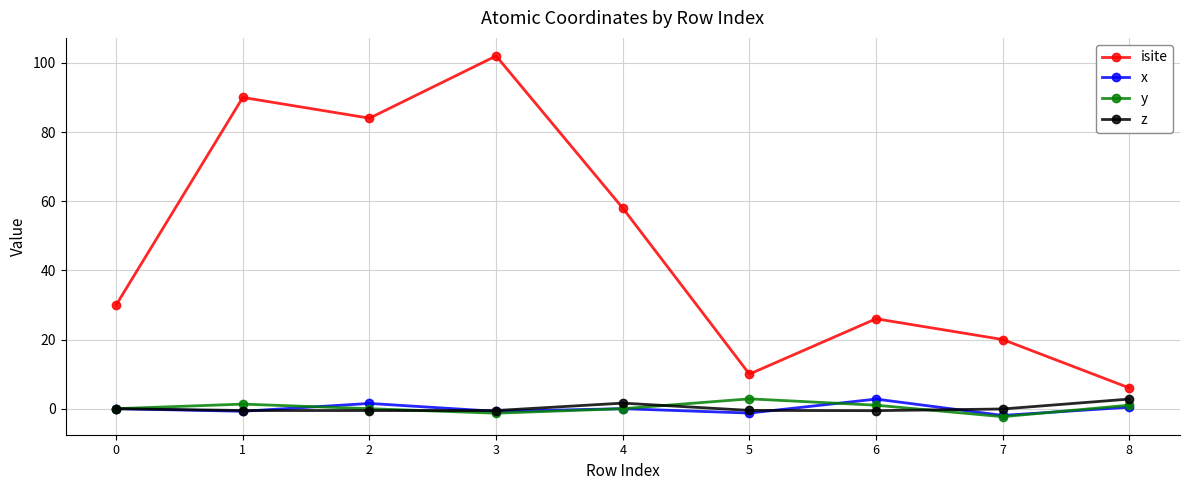

What is the average value of the isite series?

47.3